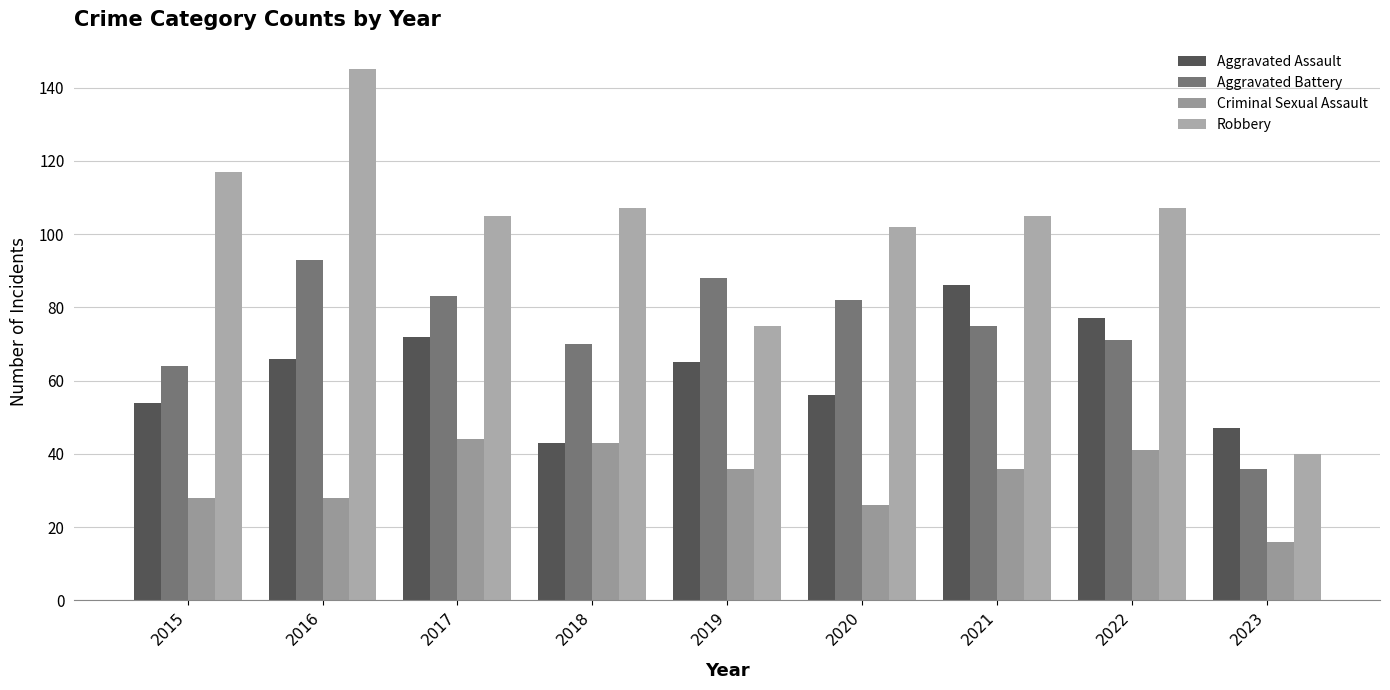

Reading right to left, what are all the values shown in this chart?

Aggravated Assault: 47	77	86	56	65	43	72	66	54
Aggravated Battery: 36	71	75	82	88	70	83	93	64
Criminal Sexual Assault: 16	41	36	26	36	43	44	28	28
Robbery: 40	107	105	102	75	107	105	145	117